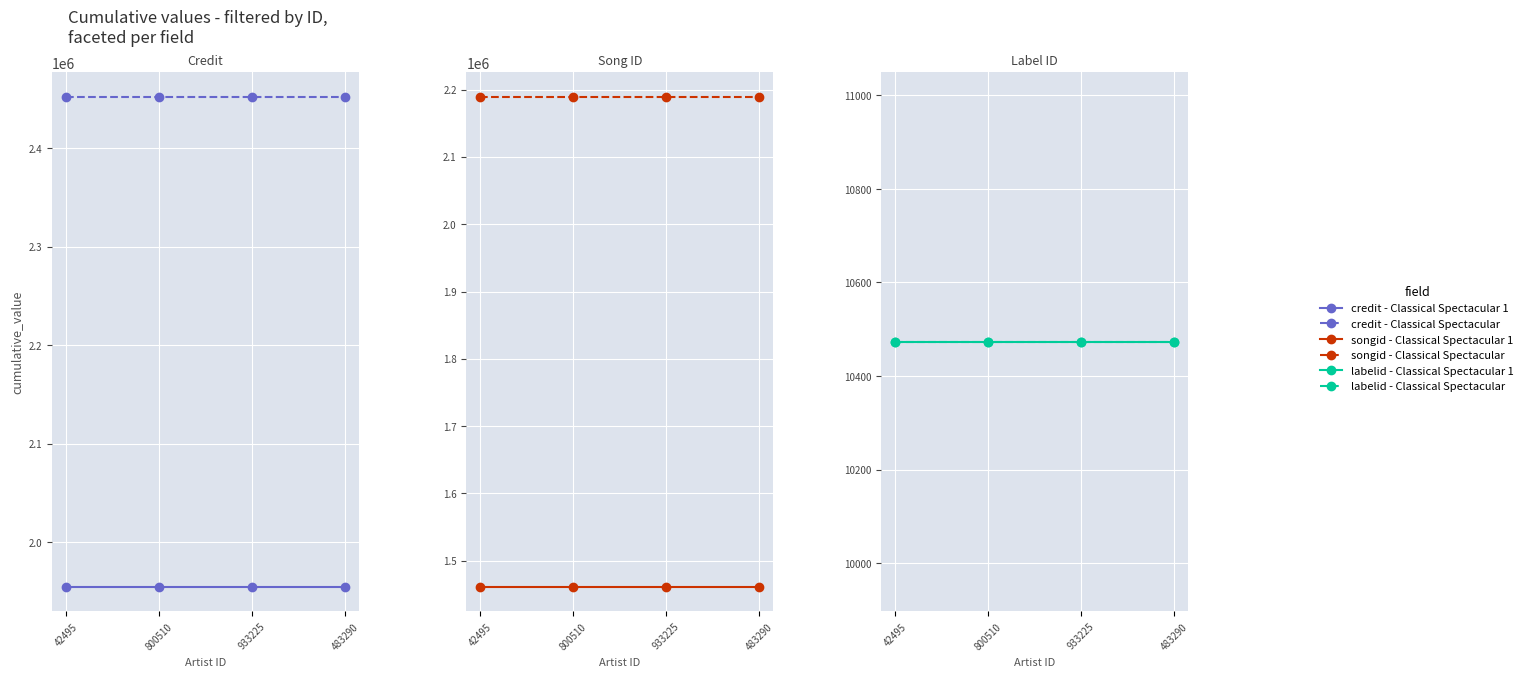

What is the average value of the Song ID - Classical Spectacular series?

2189099